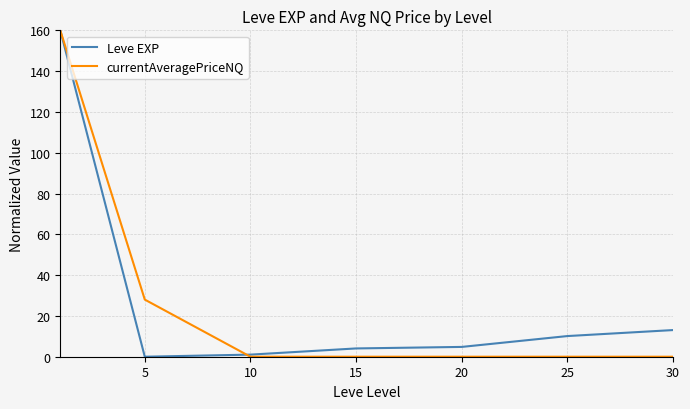

True or false: currentAveragePriceNQ has more than 2 points higher than both neighbors.

False